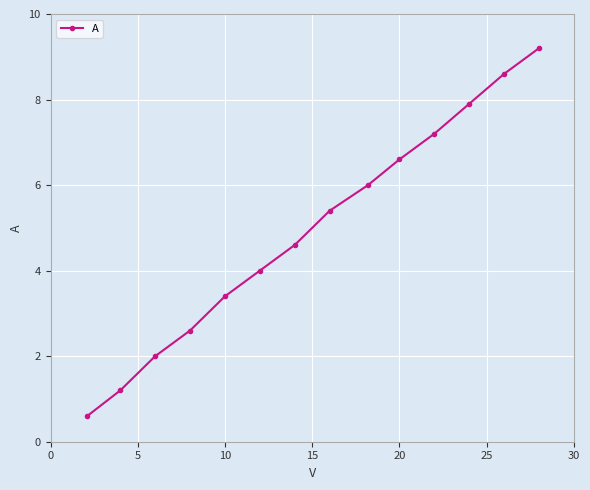

What is the difference between the maximum and minimum values?

8.6